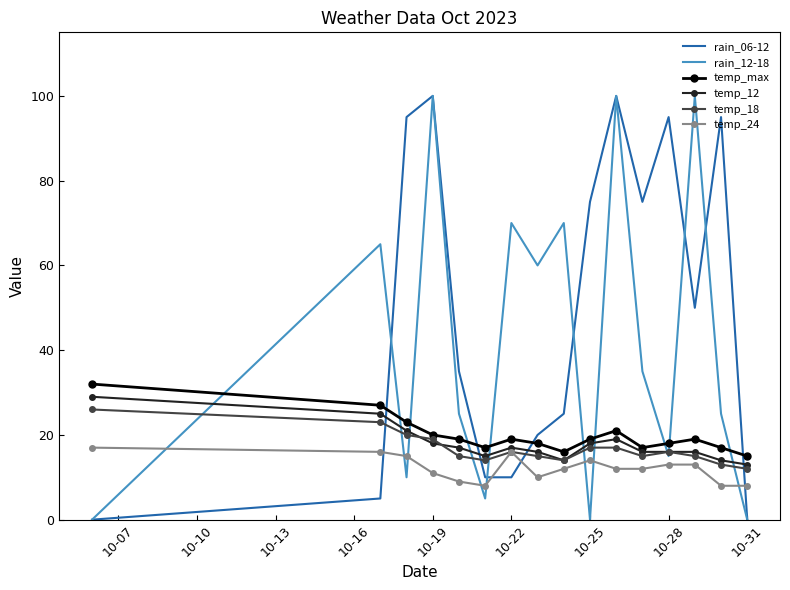

How many intersections are there between rain_12-18 and temp_24?

8